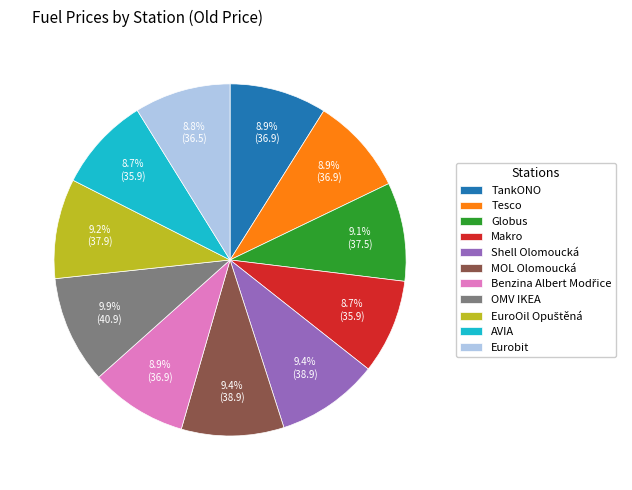

To the nearest percent, what is the combined percentage of Makro and OMV IKEA?

19%